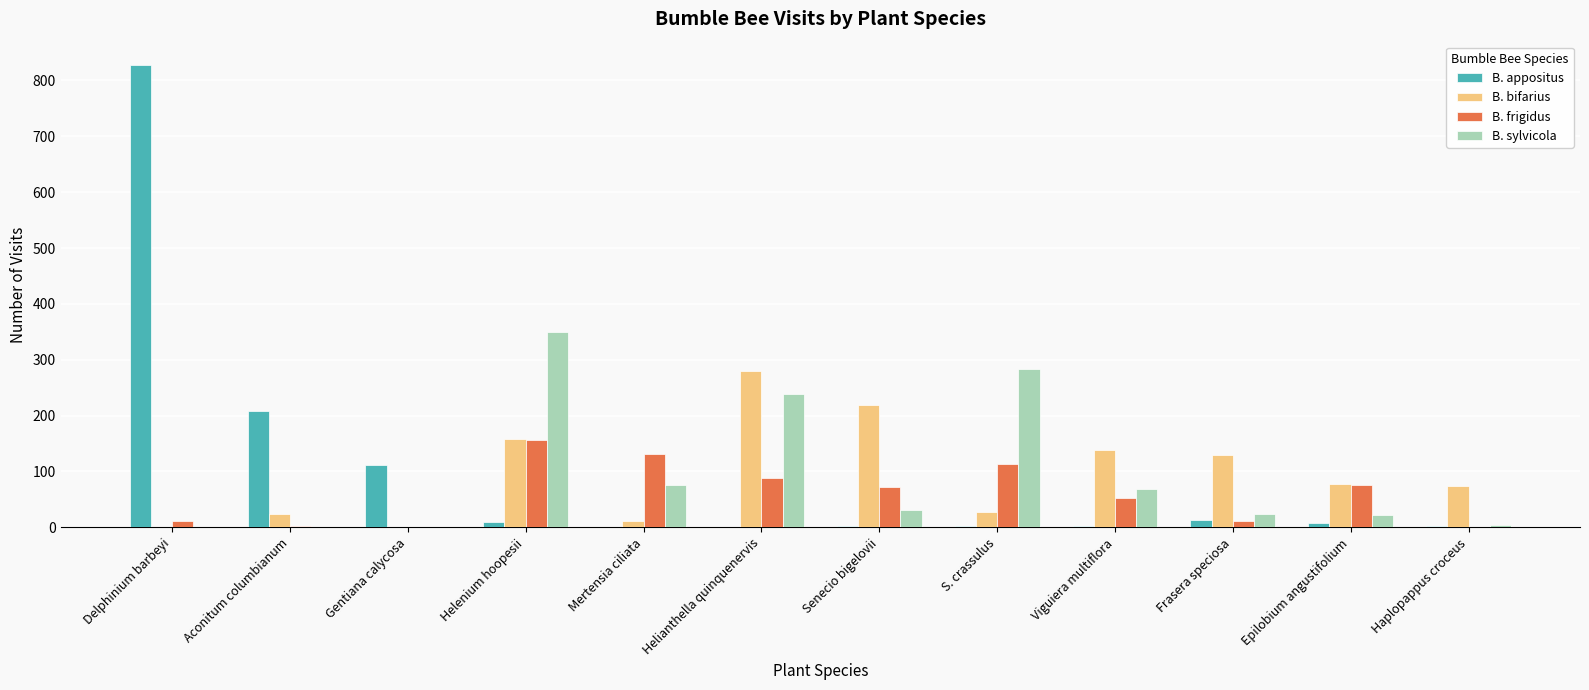

What is the maximum value shown in the chart?

828